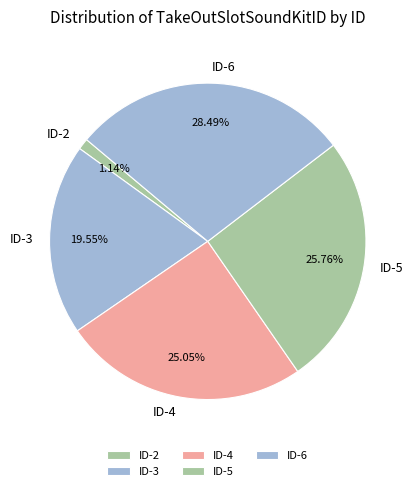

How many slices are in this pie chart?

5